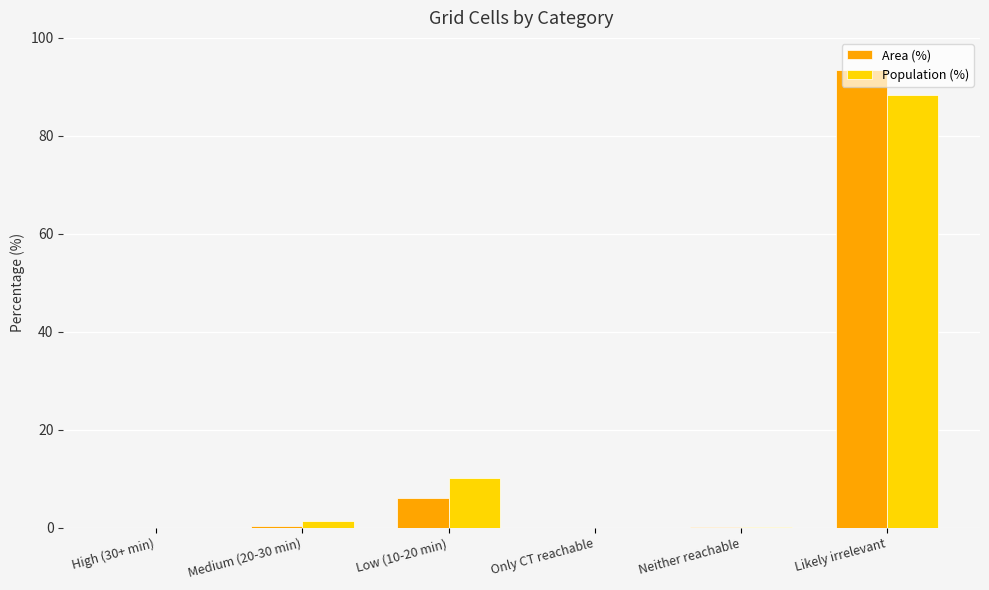

What is the total value across all series at Likely irrelevant?

181.7